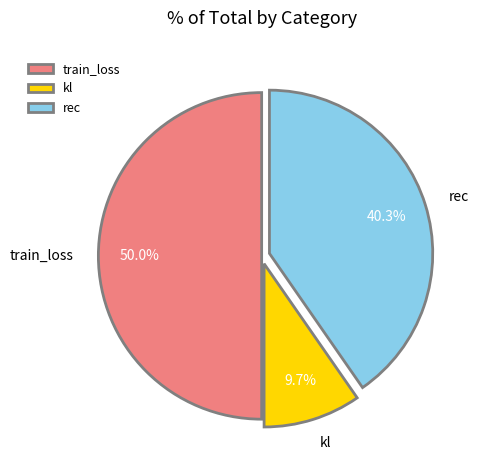

Does rec represent more than half of the total?

No